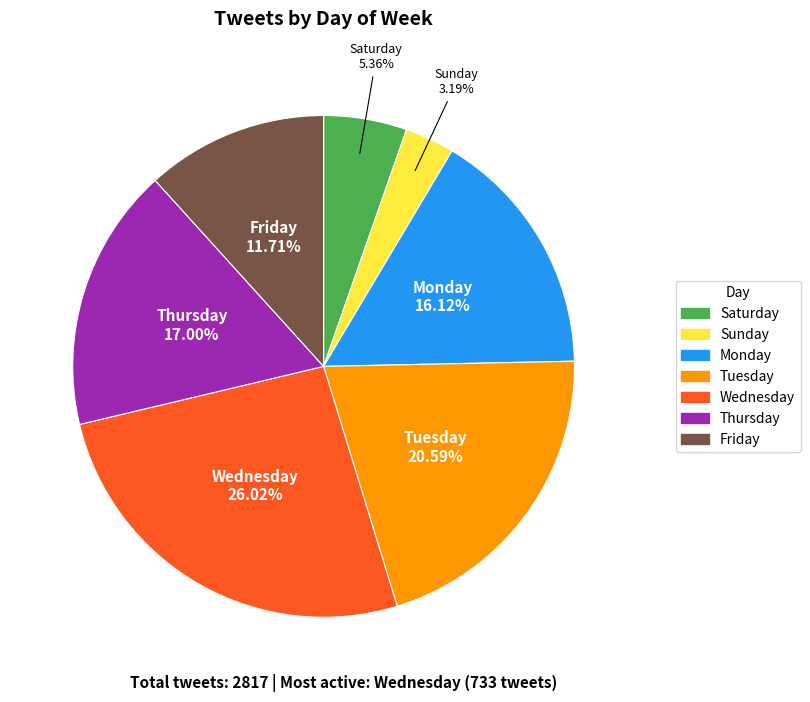

Is it true that Sunday is 8% of the pie?

False